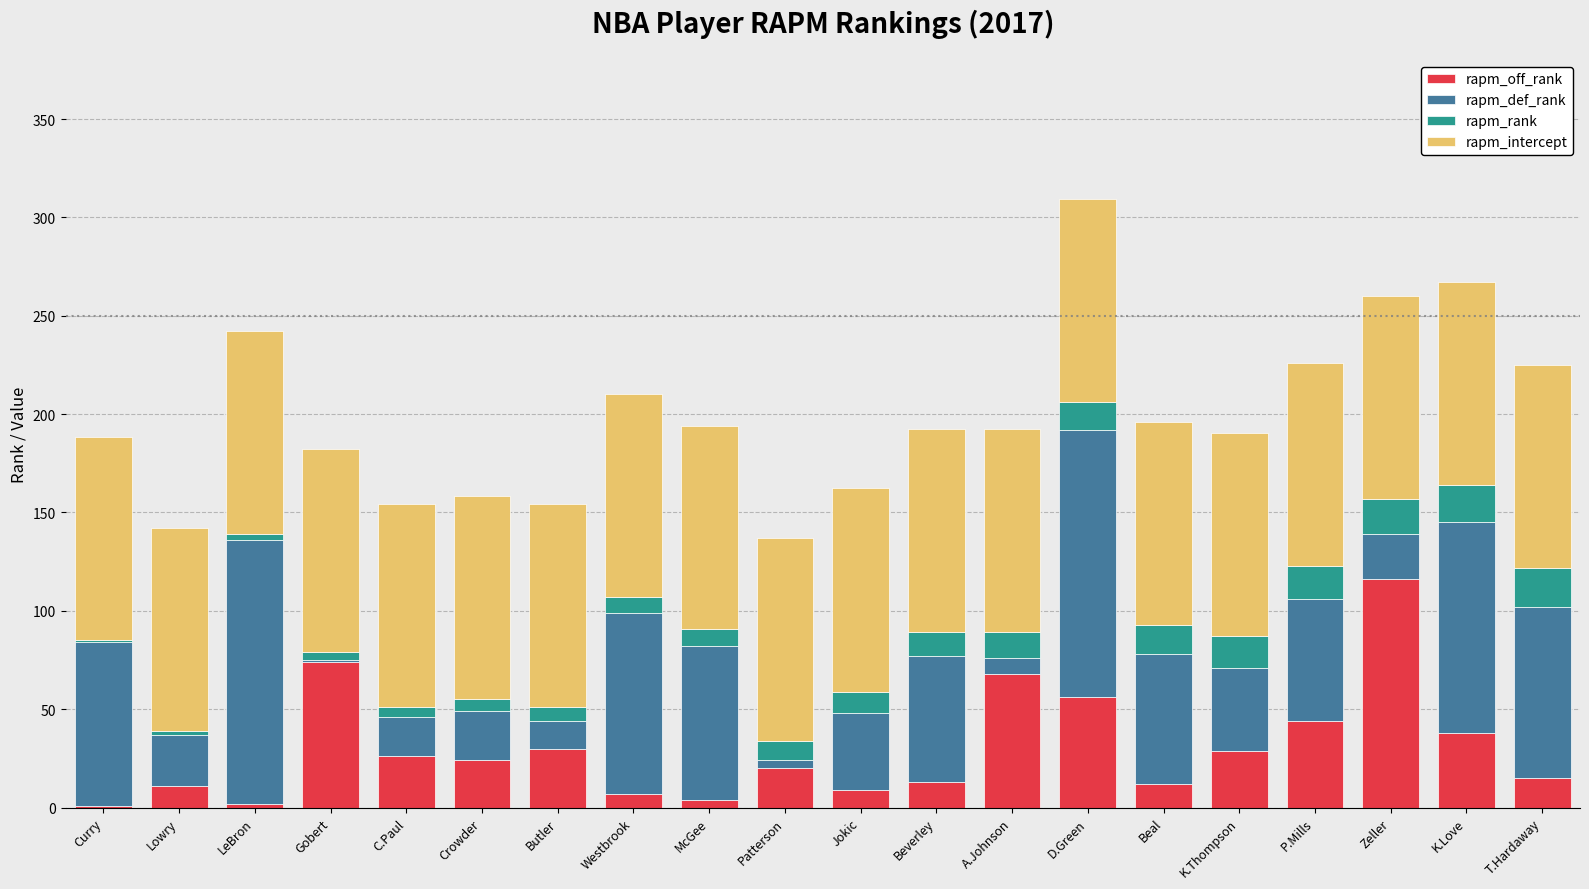

Does the chart contain stacked bars?

Yes